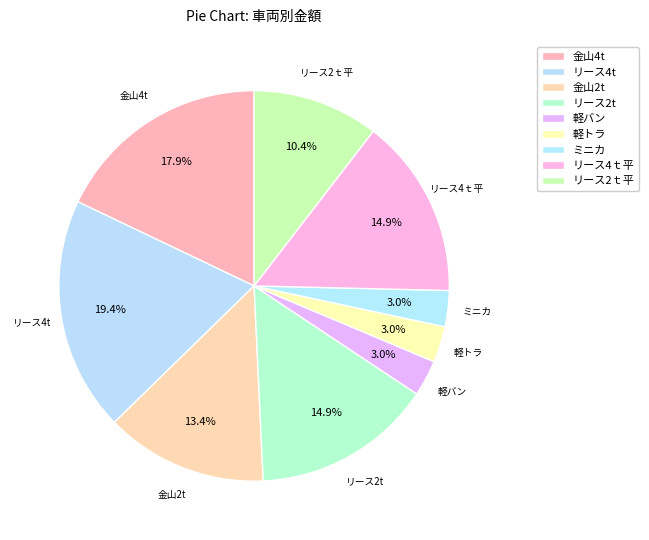

Is it true that 金山2t is 2% of the pie?

False